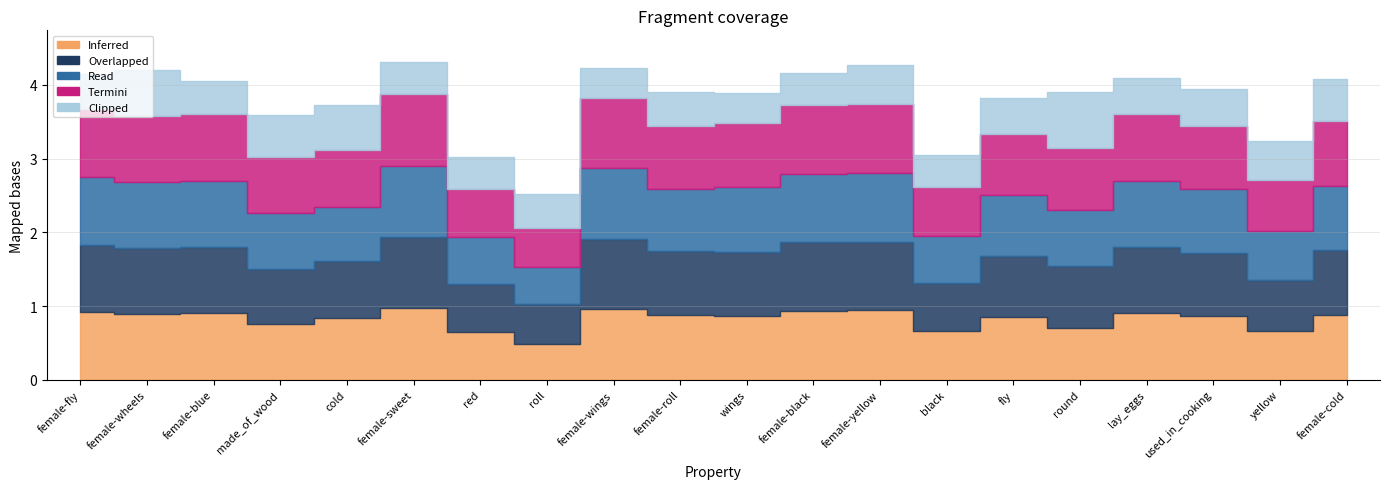

The f1_majority series shows 0.9 at female-yellow. True or false?

False